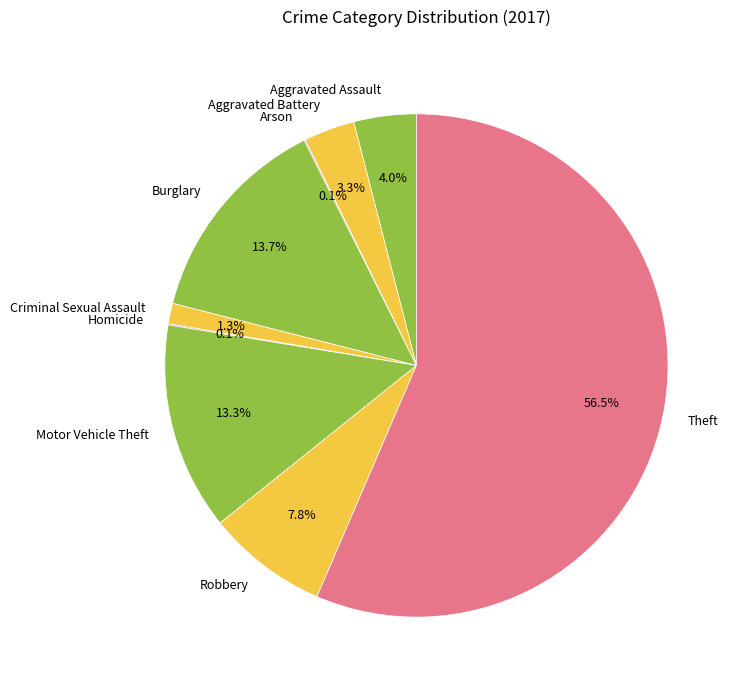

To the nearest percent, what is the average slice percentage?

11%